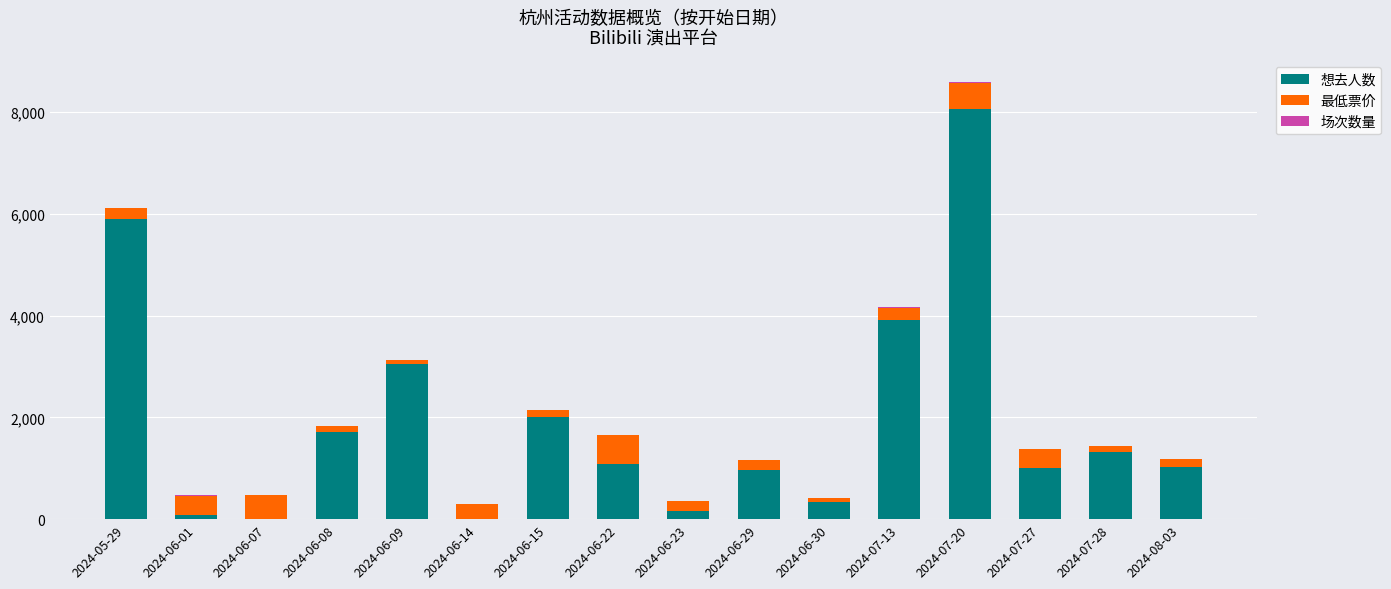

At which label does 想去人数 reach its peak?

2024-07-20